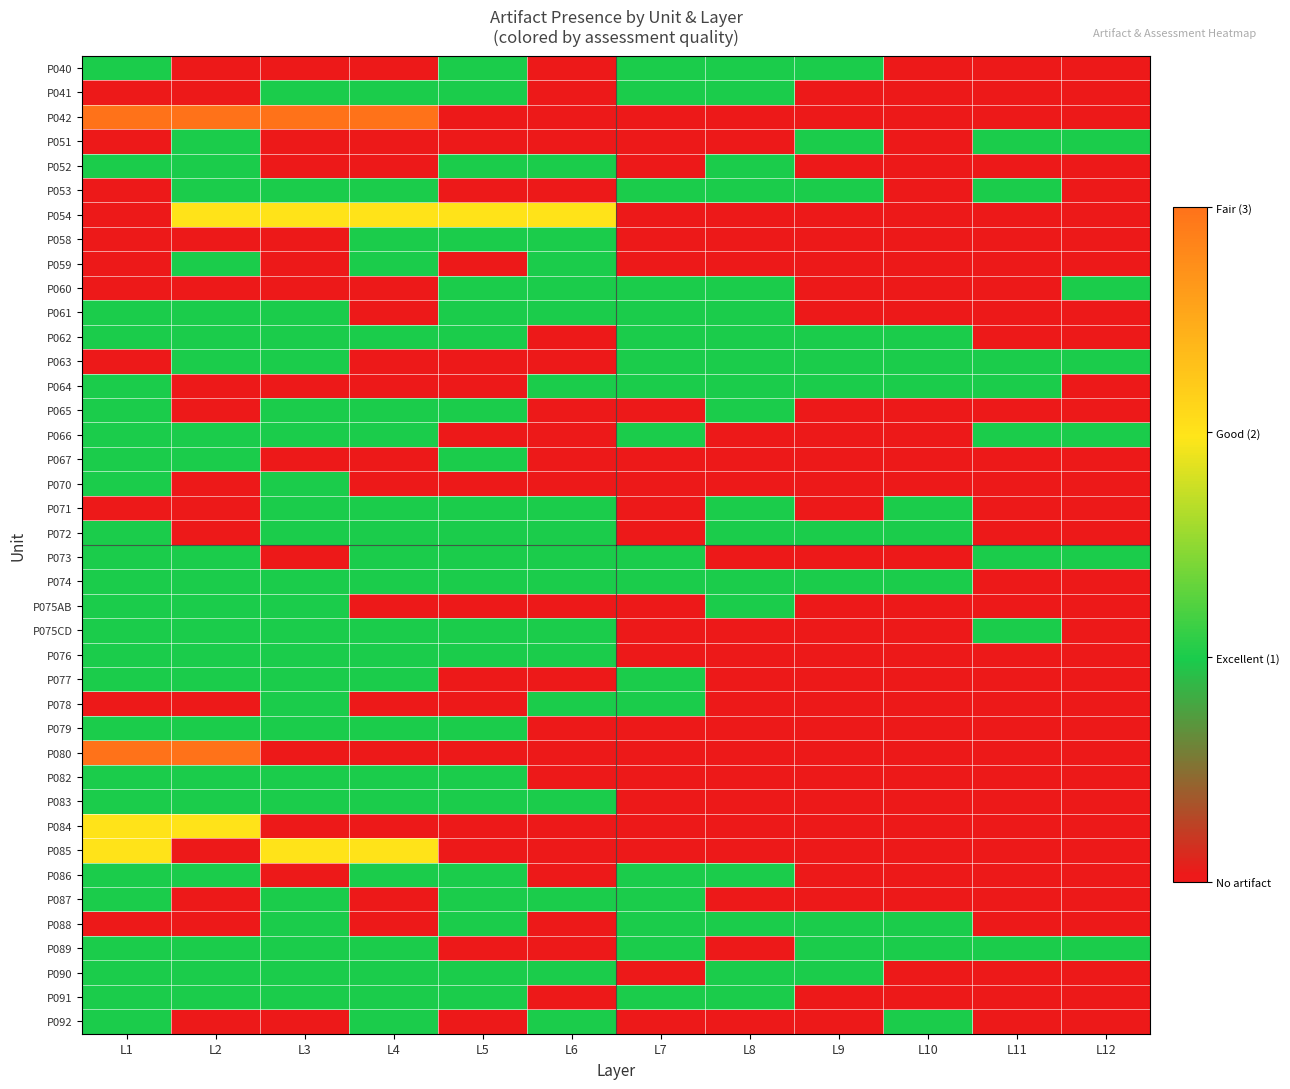

What is the total value across all series at L6?

19